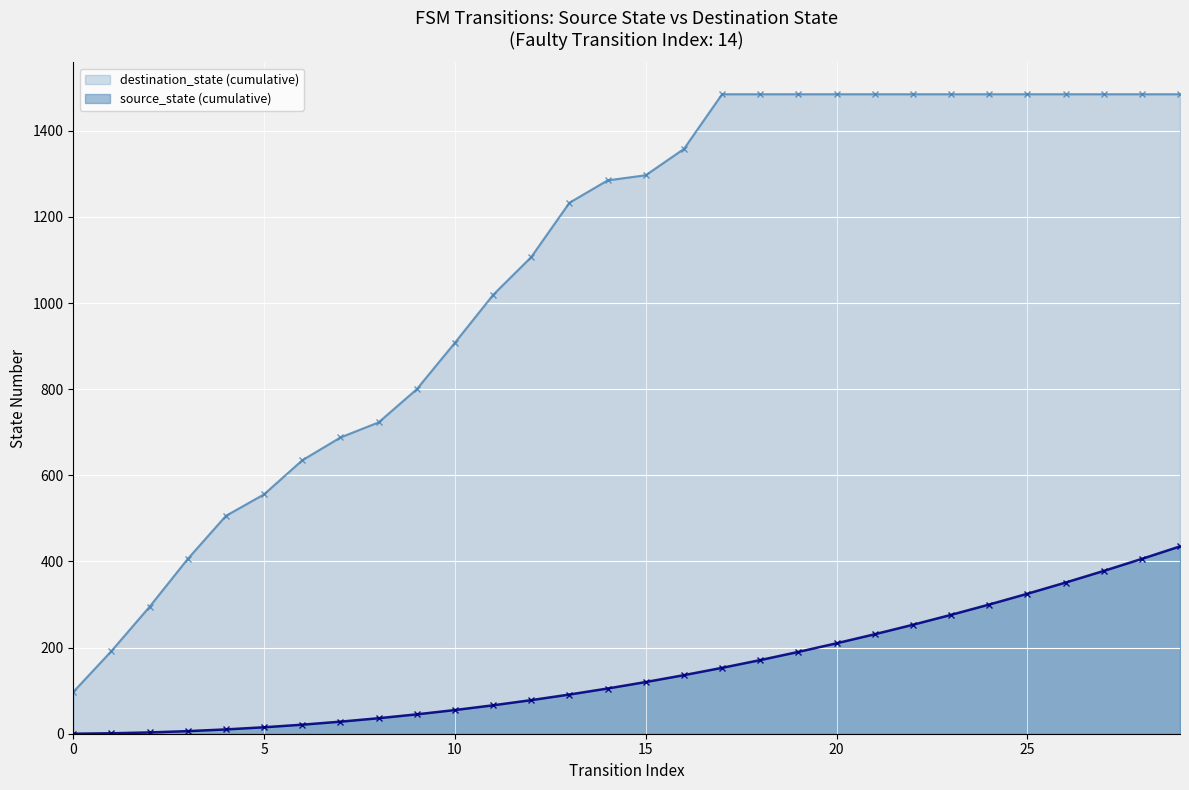

At which category is the sum across all series the highest?

29